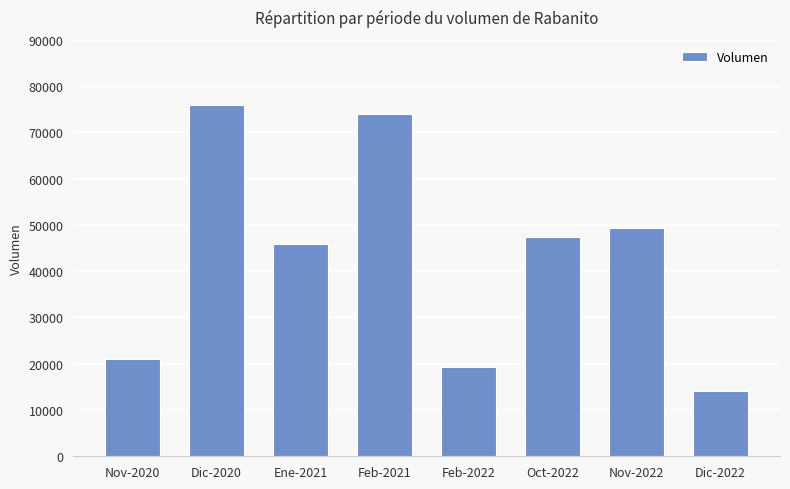

List the labels in order of value, largest first.

Dic-2020, Feb-2021, Nov-2022, Oct-2022, Ene-2021, Nov-2020, Feb-2022, Dic-2022